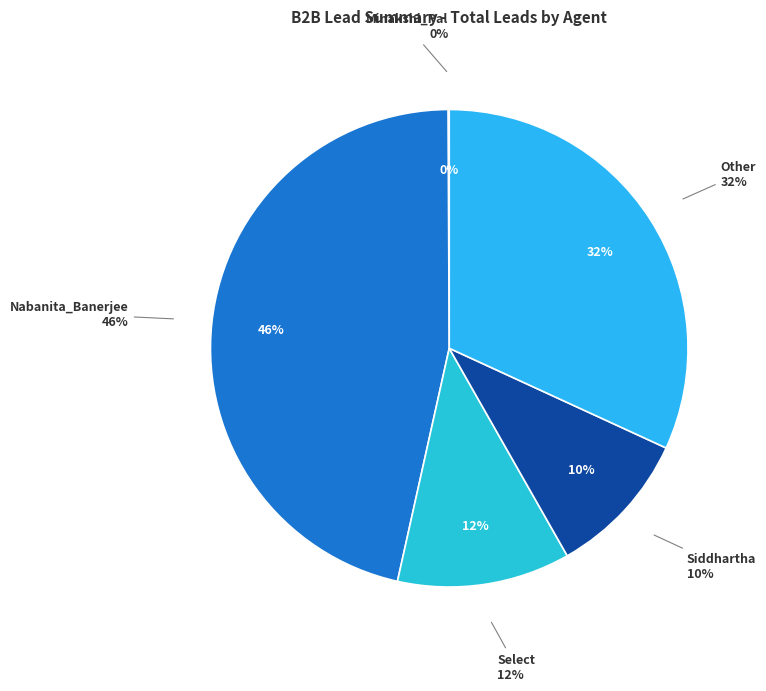

Rank the categories by value from lowest to highest.

Minakshi_Pal, Siddhartha, Select, Other, Nabanita_Banerjee